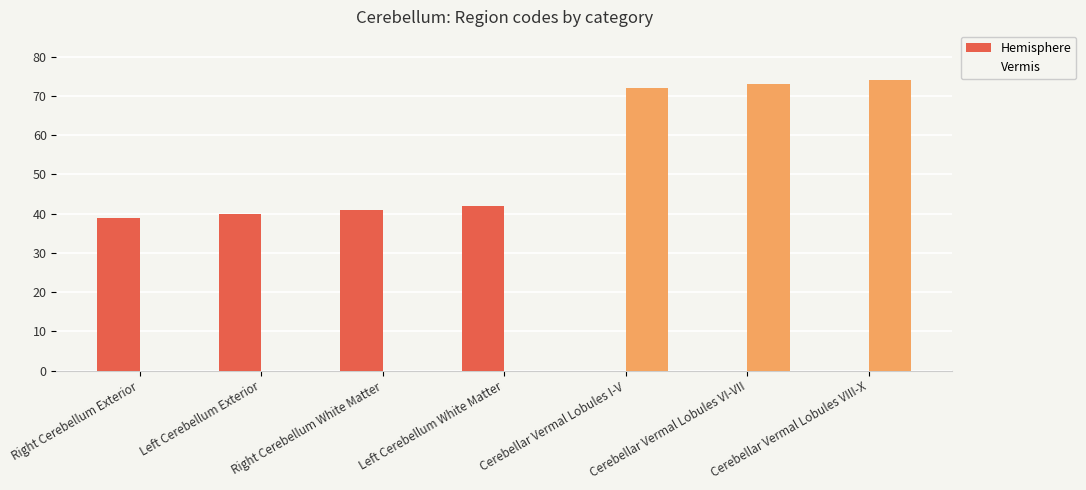

List the series in order of their overall mean, highest first.

Vermis, Hemisphere